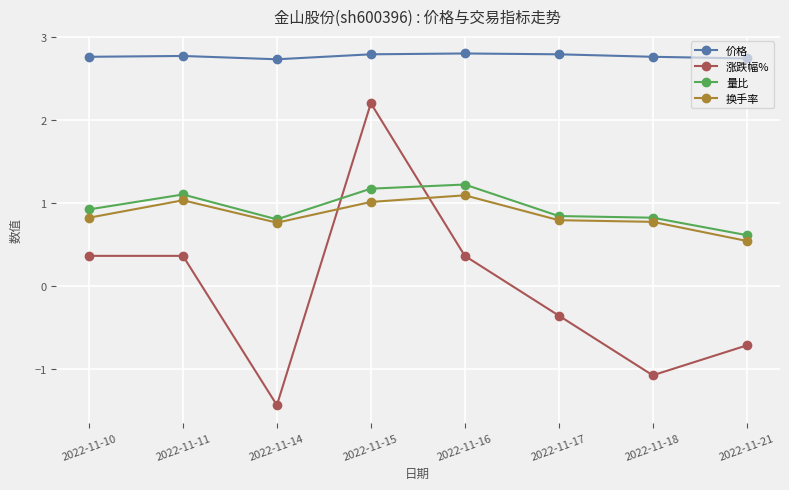

What is the value of the 价格 point at the 8th from the left?

2.7